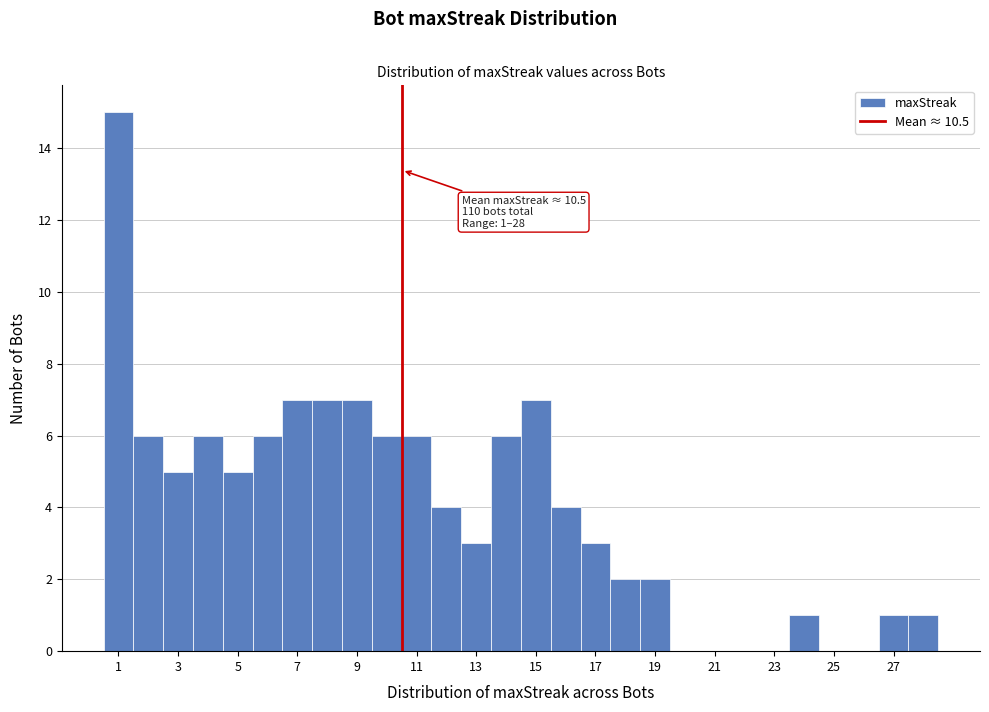

Which range on the x-axis has the tallest bar?

0.5 to 1.5